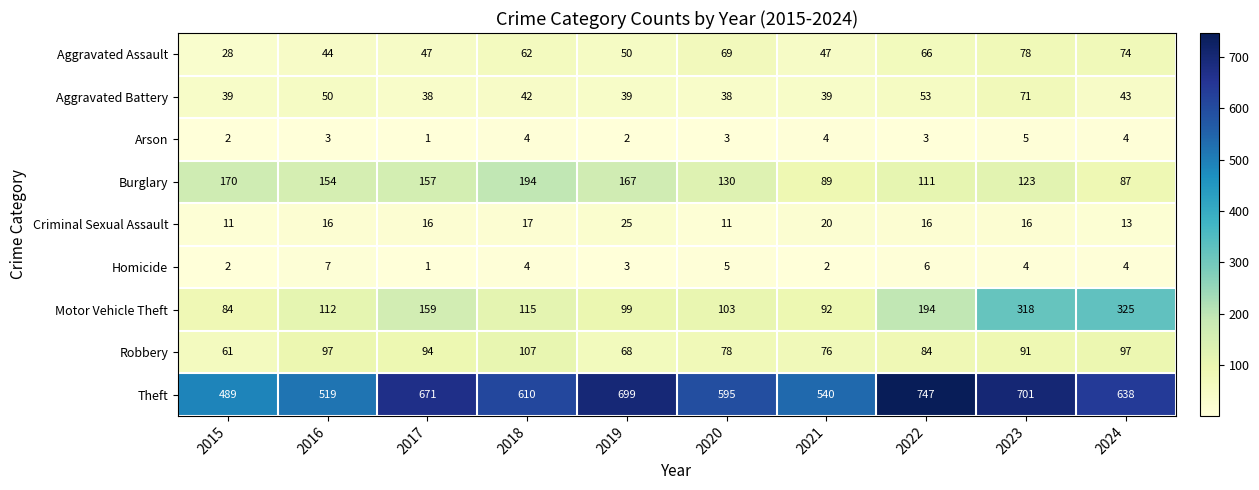

At which category is the sum across all series the highest?

2023